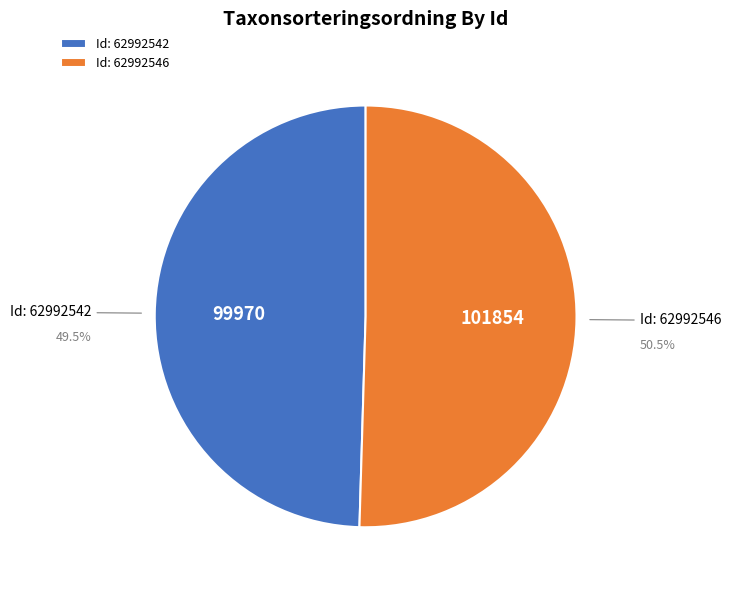

What is the largest slice in the pie chart?

Id: 62992546